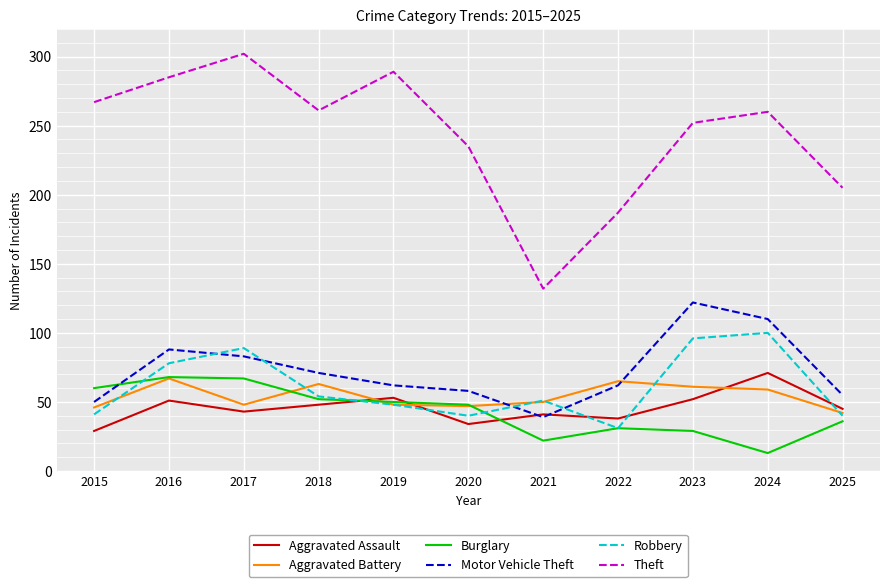

What is the maximum value for Aggravated Battery?

67